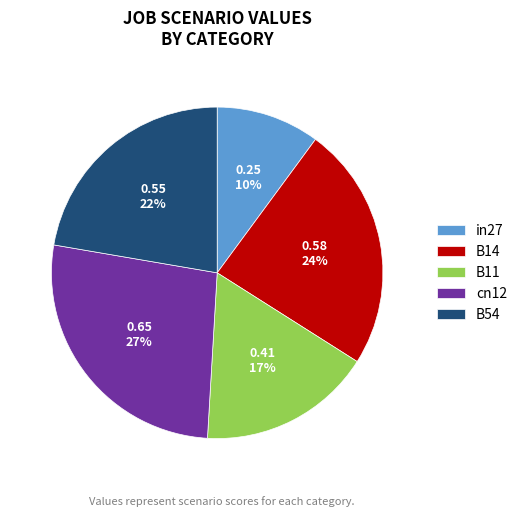

To the nearest percent, what is the combined percentage of B54 and B11?

39%